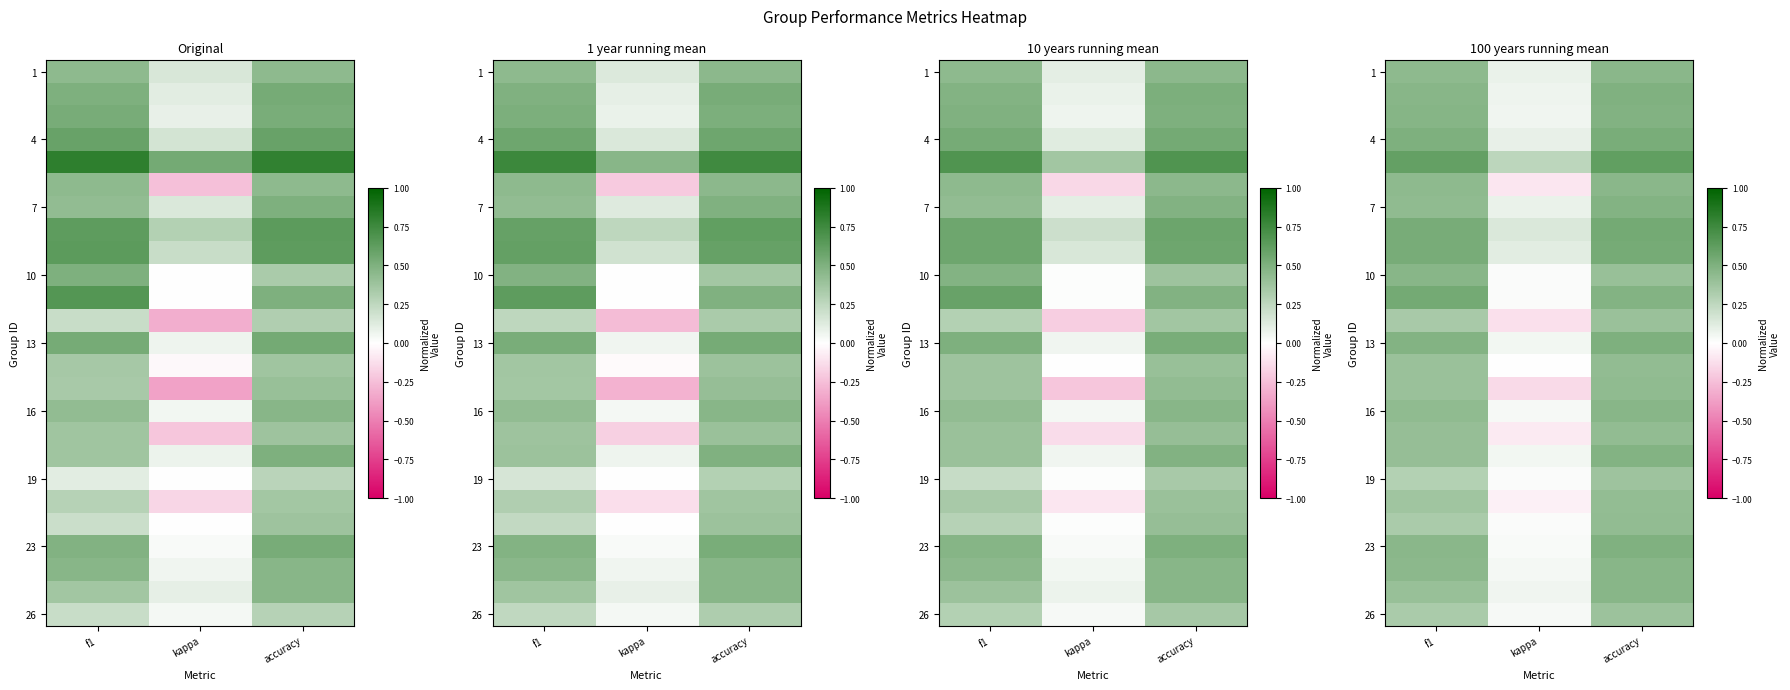

At which category does the chart reach its peak across all series?

accuracy